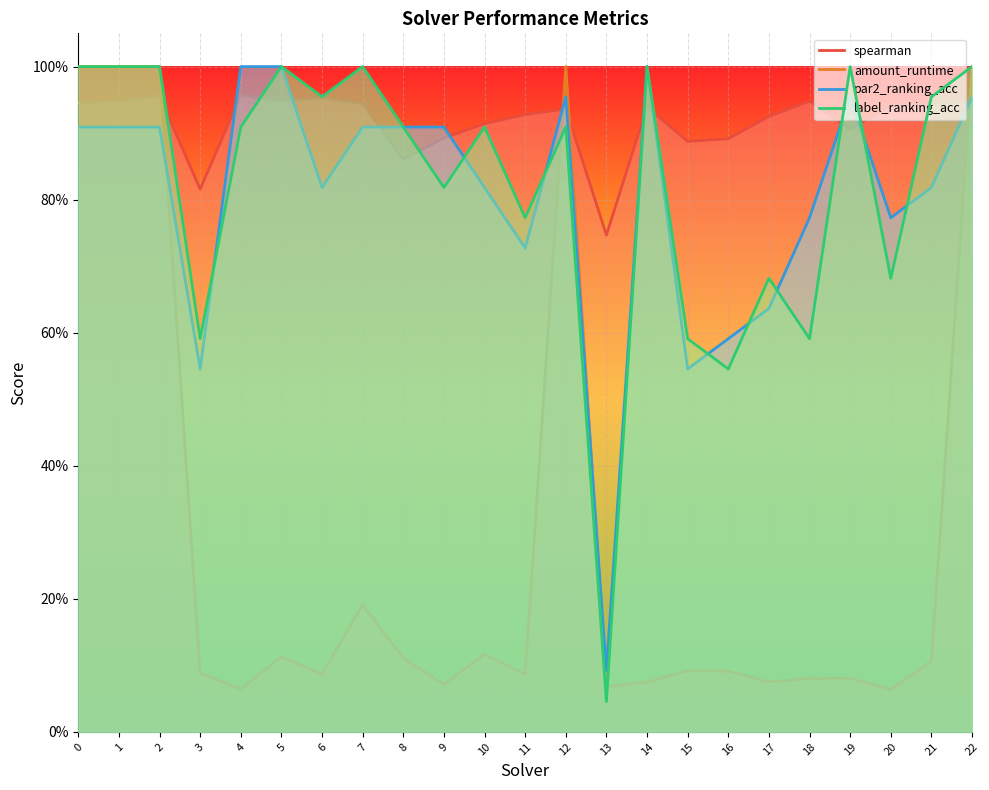

How many distinct data groups are displayed?

4